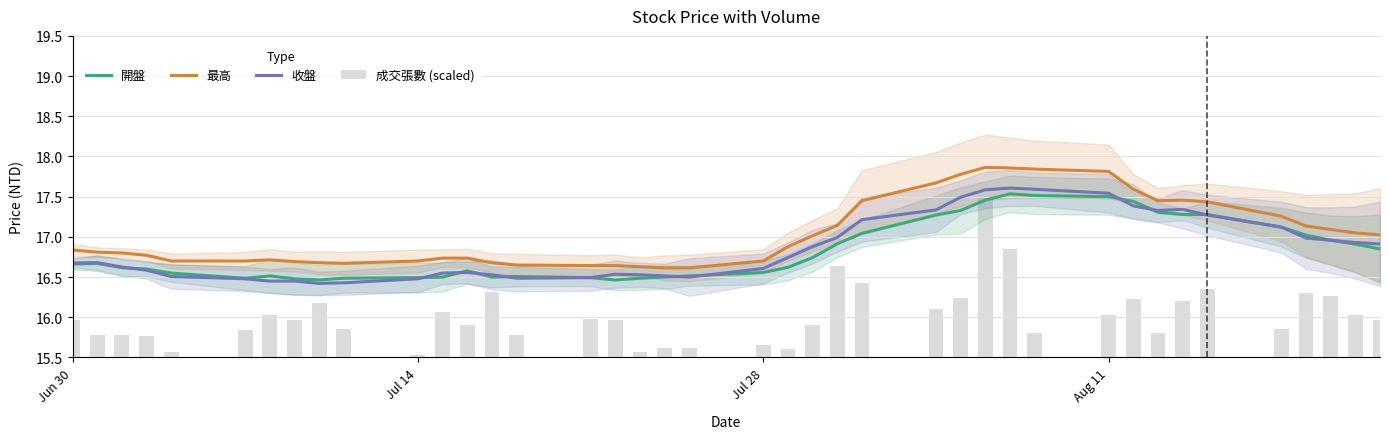

What is the average value of the 最高 series?

17.0